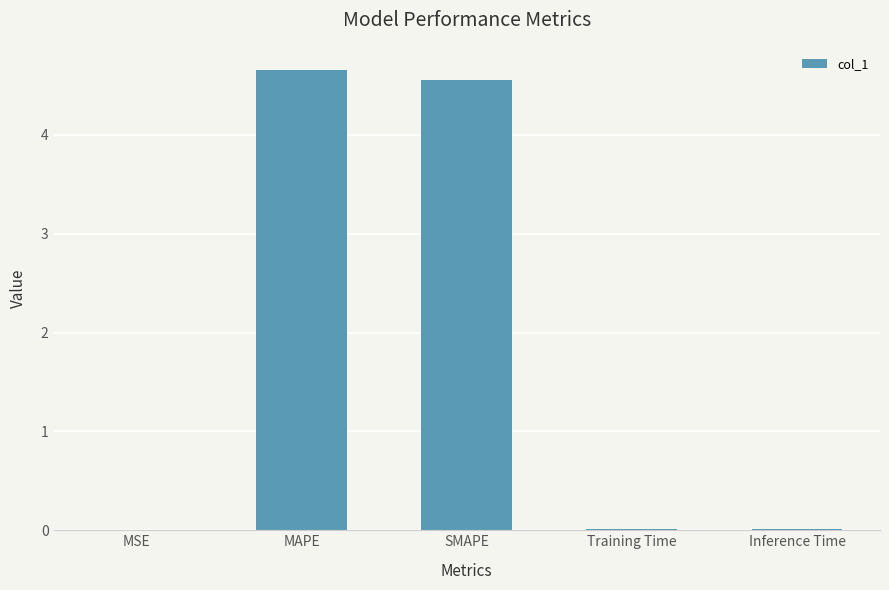

Is it true that the value at SMAPE is 4.6?

True